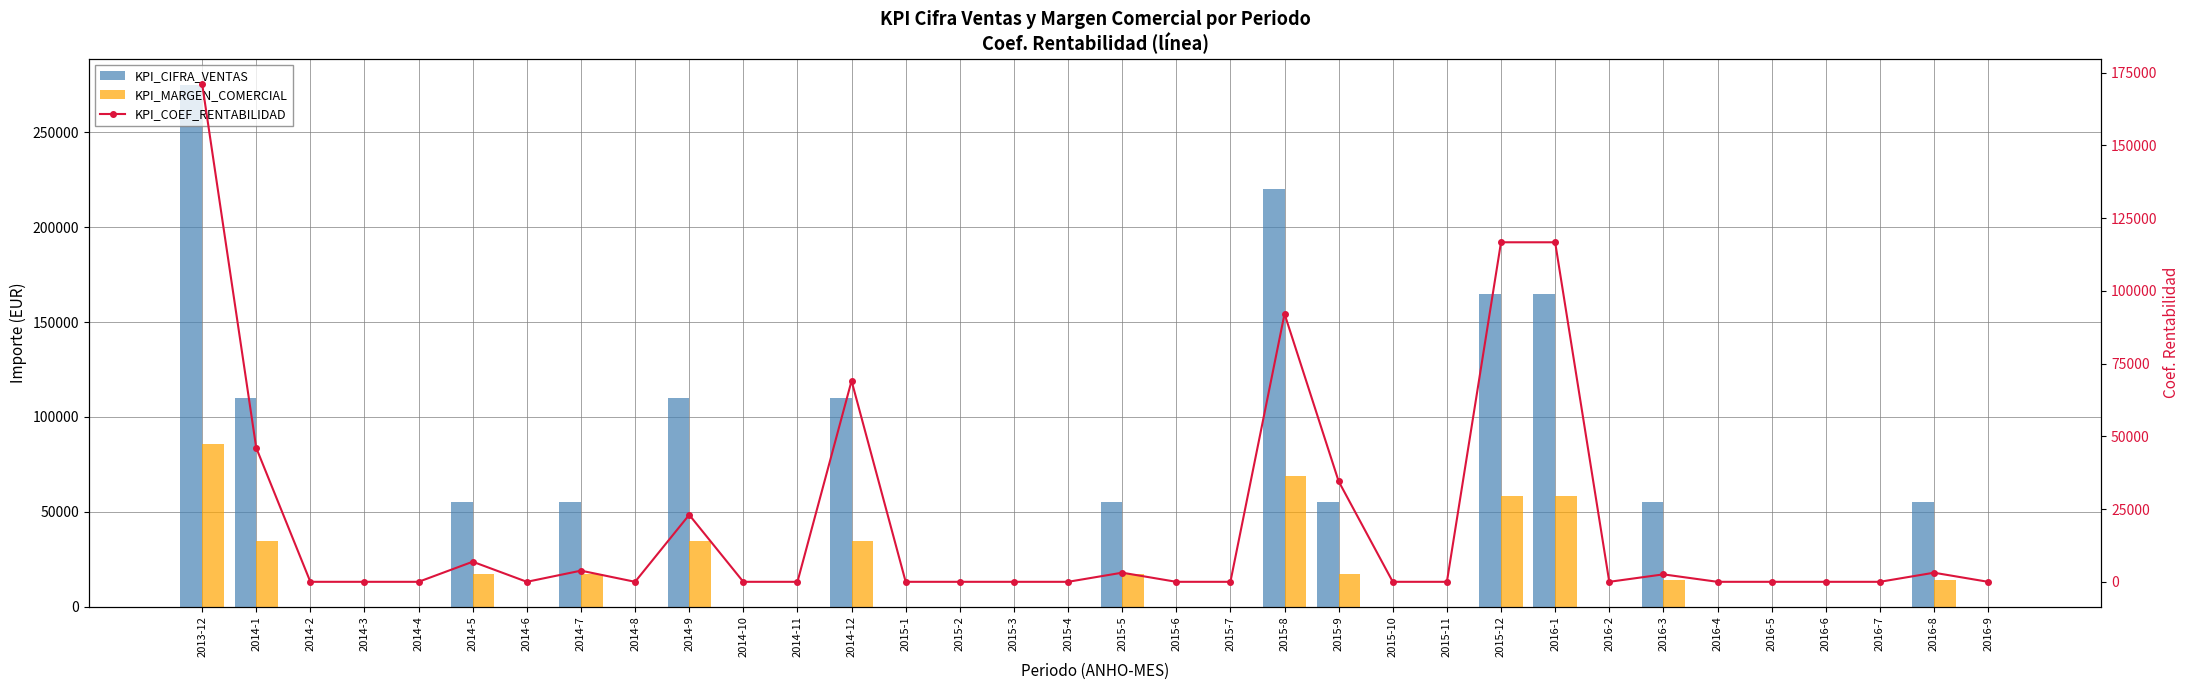

Which has a higher value, 2015-9 or 2015-11?

2015-9